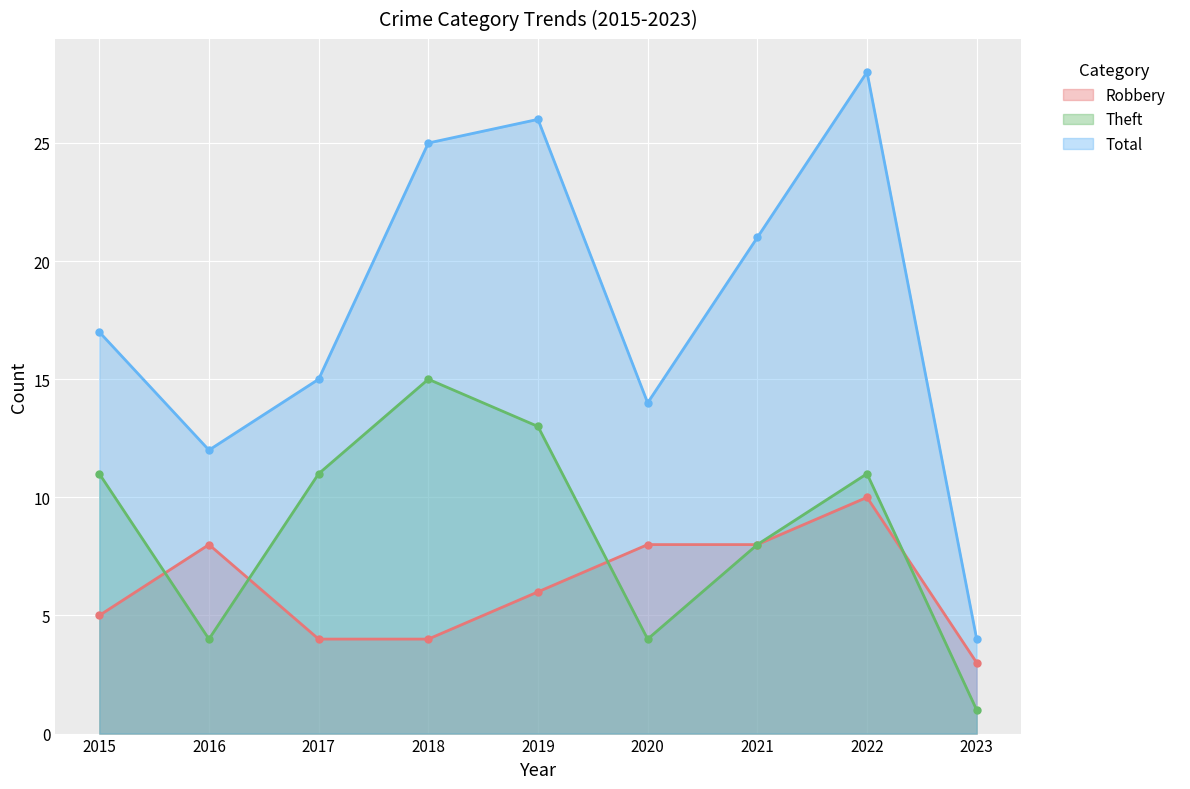

How many lines are shown in the chart?

3